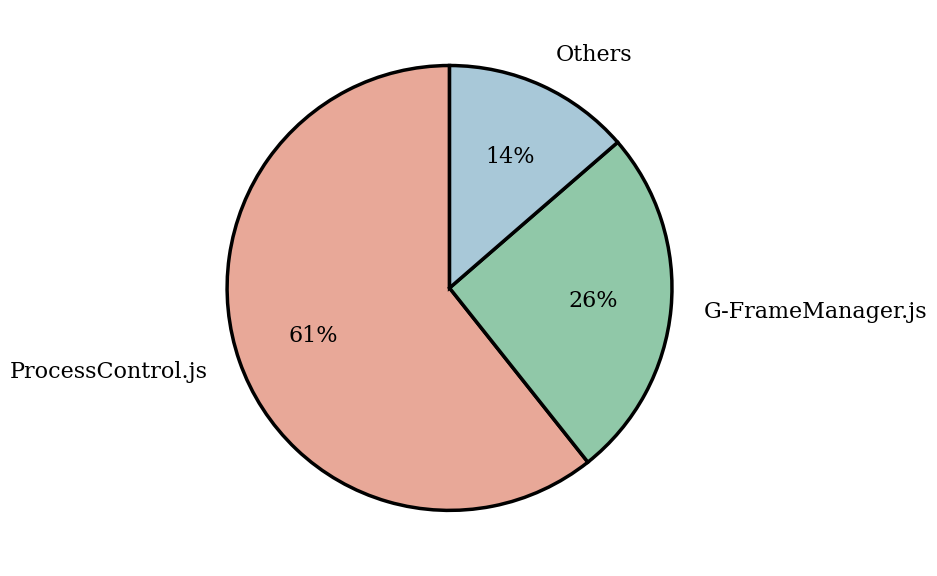

Which category has the biggest portion of the pie?

ProcessControl.js